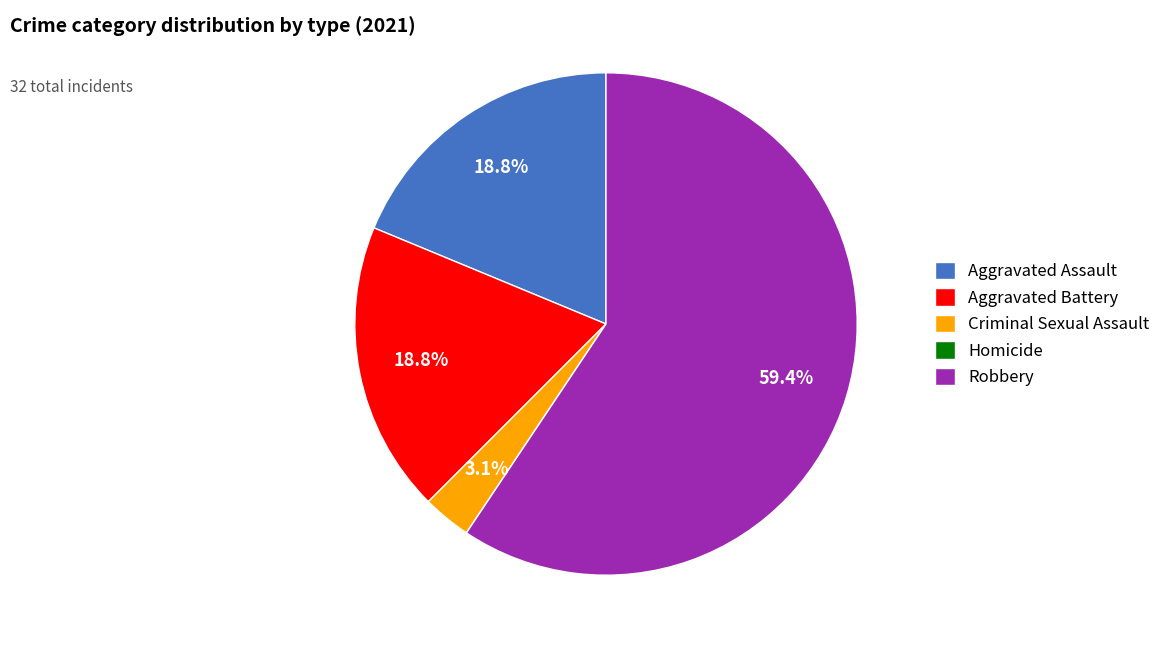

What is the largest slice in the pie chart?

Robbery